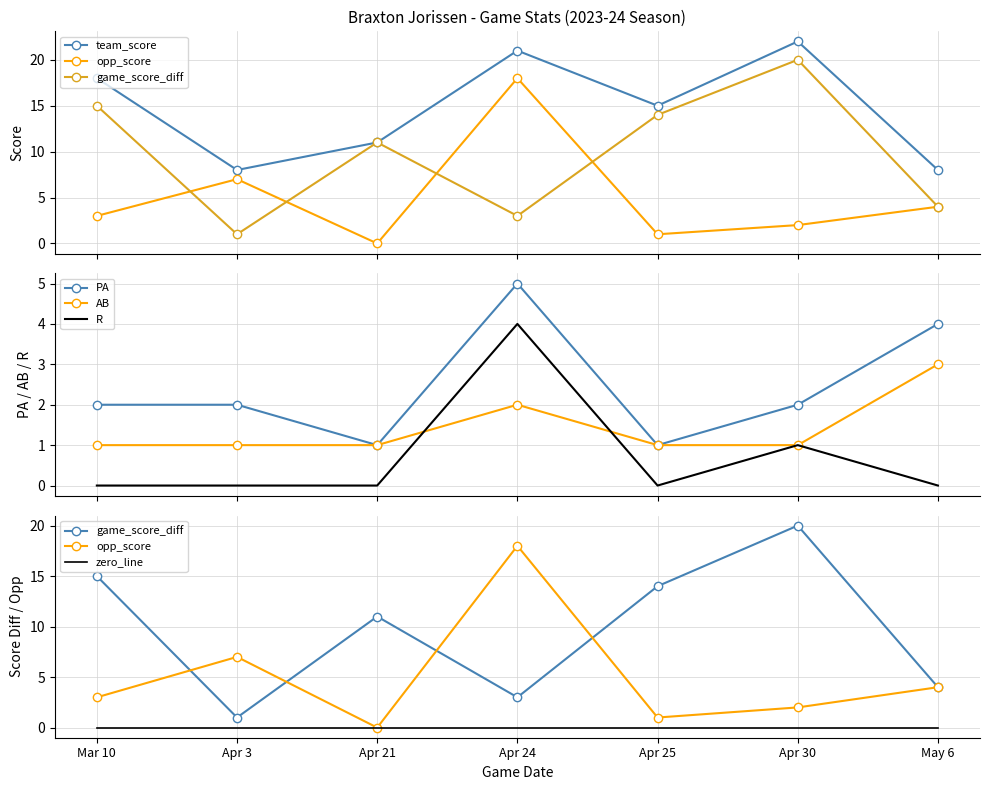

What is the sum of all game_score_diff values?

68